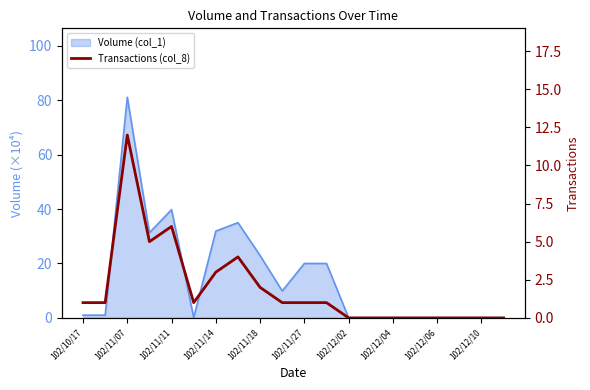

What is the average value?

2